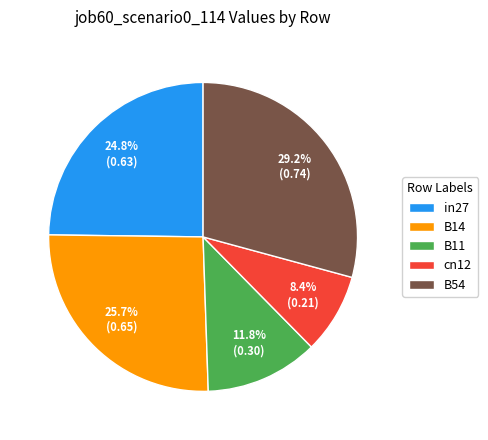

Is there a majority slice in this chart?

No